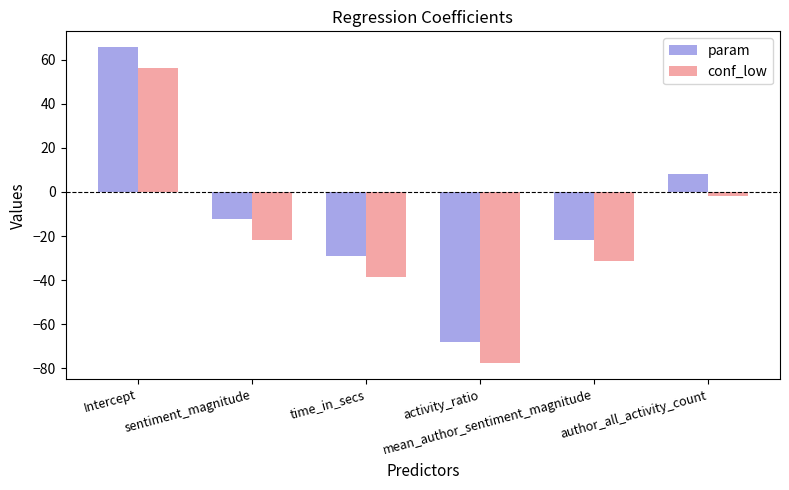

The param series shows -91.7 at activity_ratio. True or false?

False